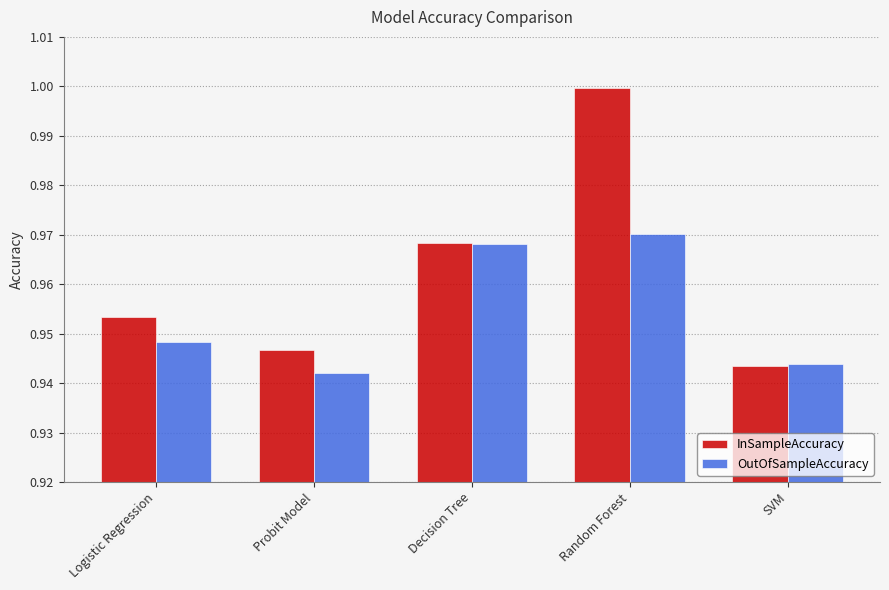

Rank the categories by InSampleAccuracy value from lowest to highest.

SVM, Probit Model, Logistic Regression, Decision Tree, Random Forest